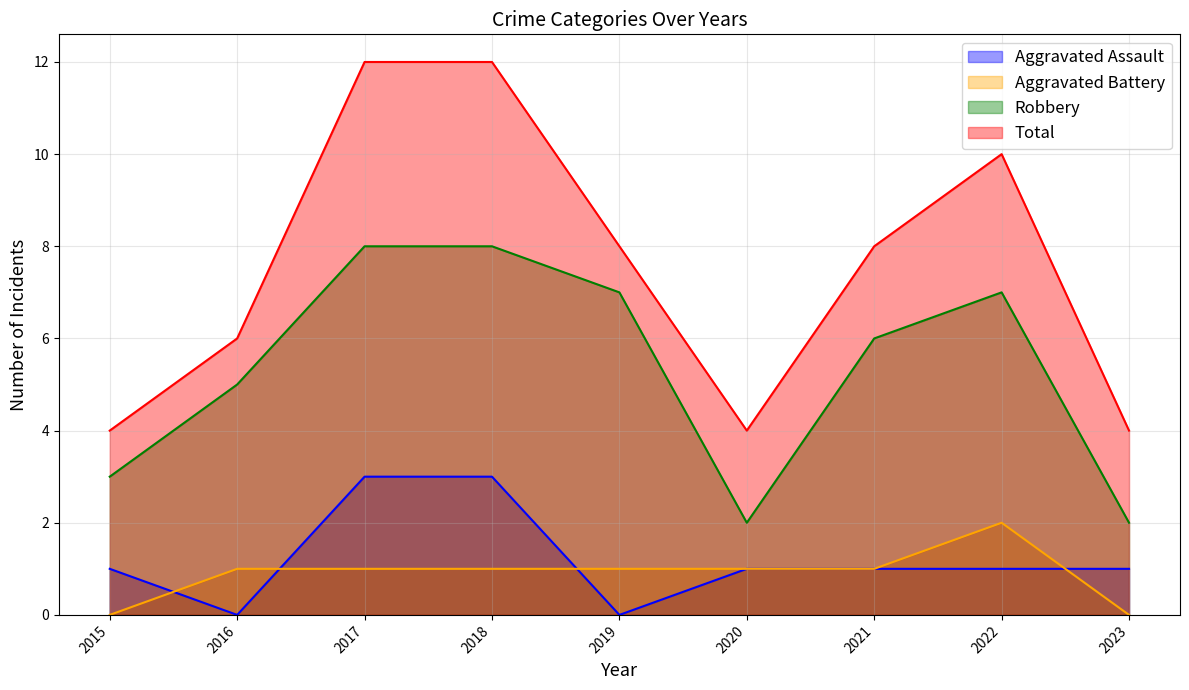

Is the value of Robbery at 2021 greater than the value of Aggravated Assault at 2019?

Yes